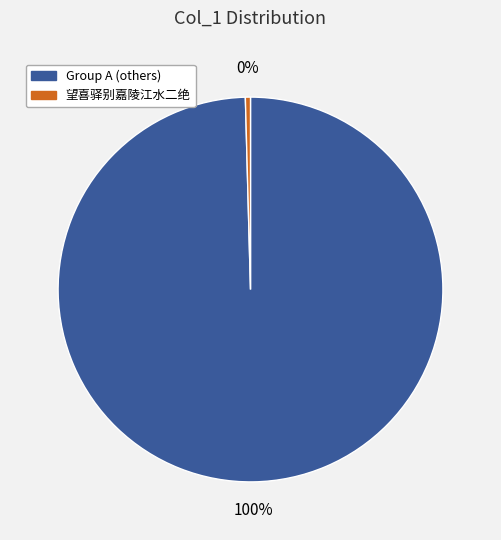

Is there a majority slice in this chart?

Yes